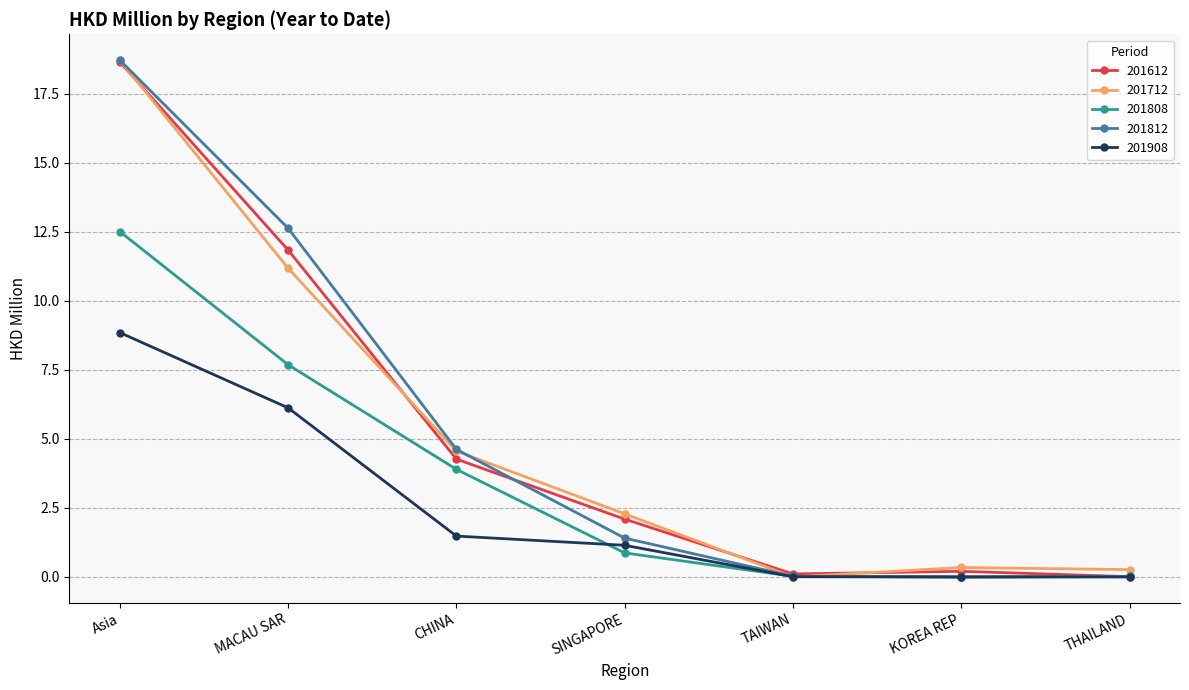

True or false: 201908 has a value of 5.1 at THAILAND.

False